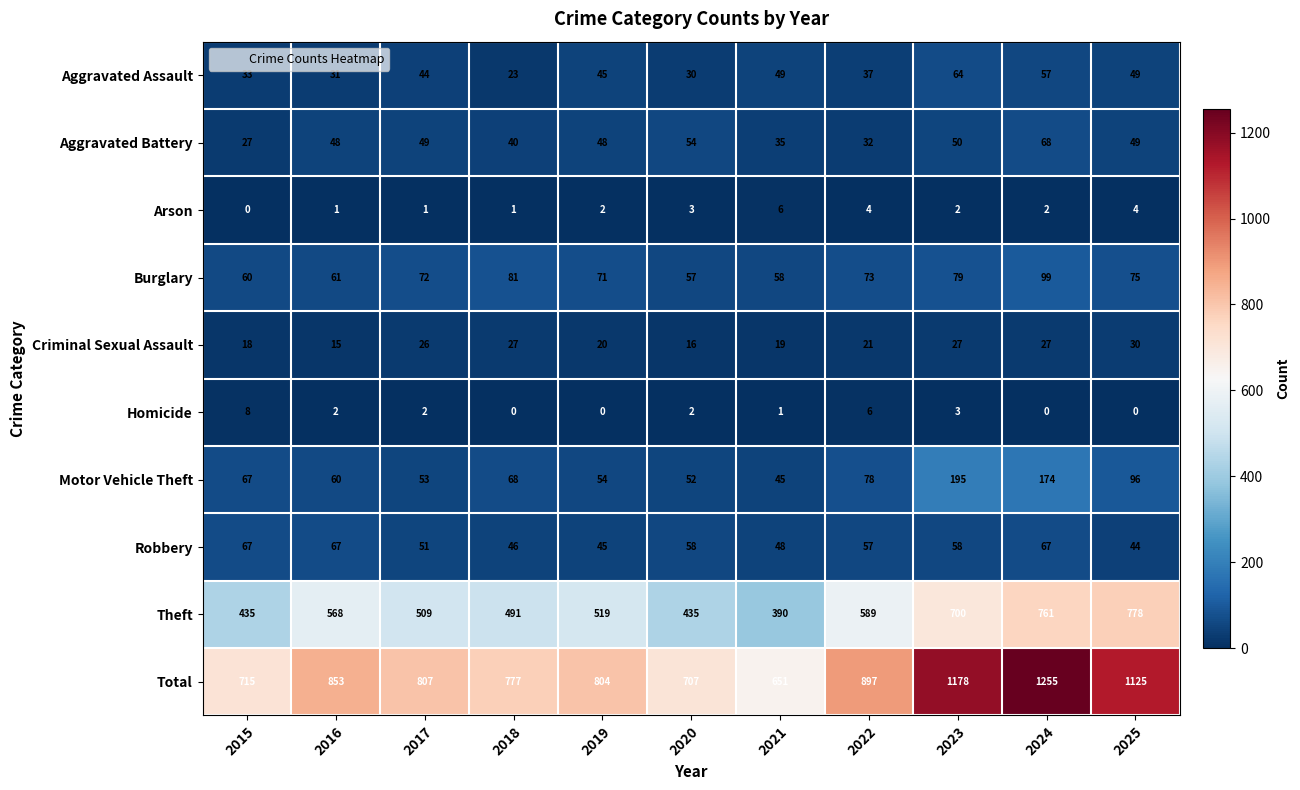

What value does the Burglary series have at 2021, to the nearest 5?

60